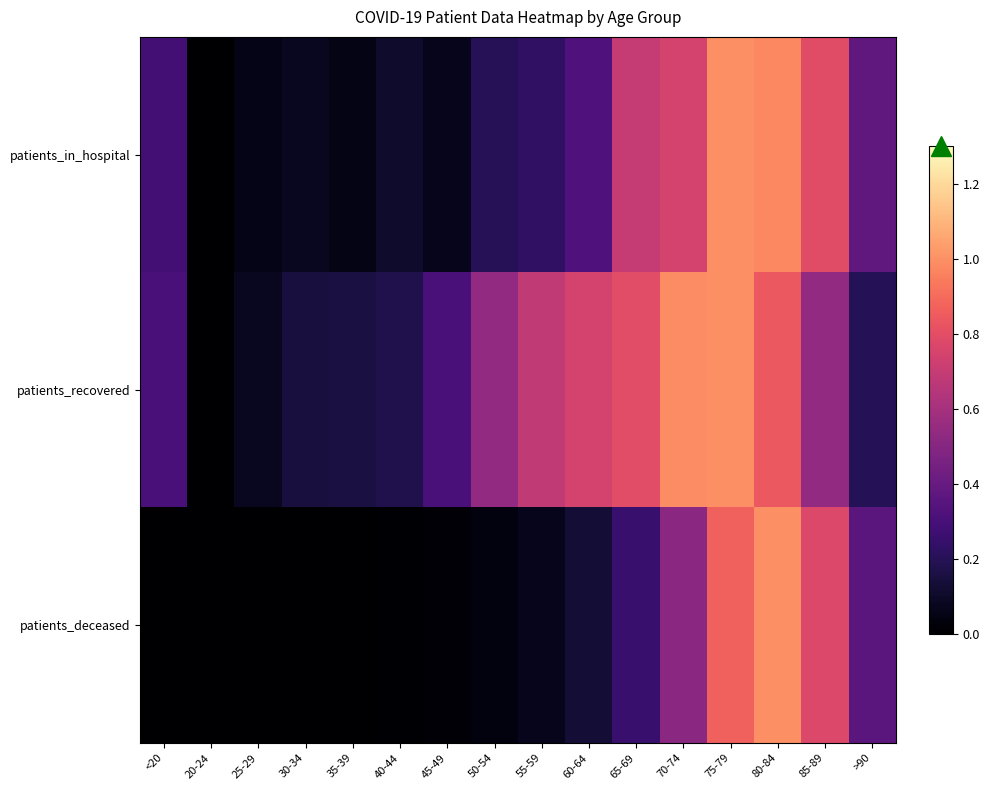

List the series in order of their peak value, highest first.

patients_in_hospital, patients_recovered, patients_deceased